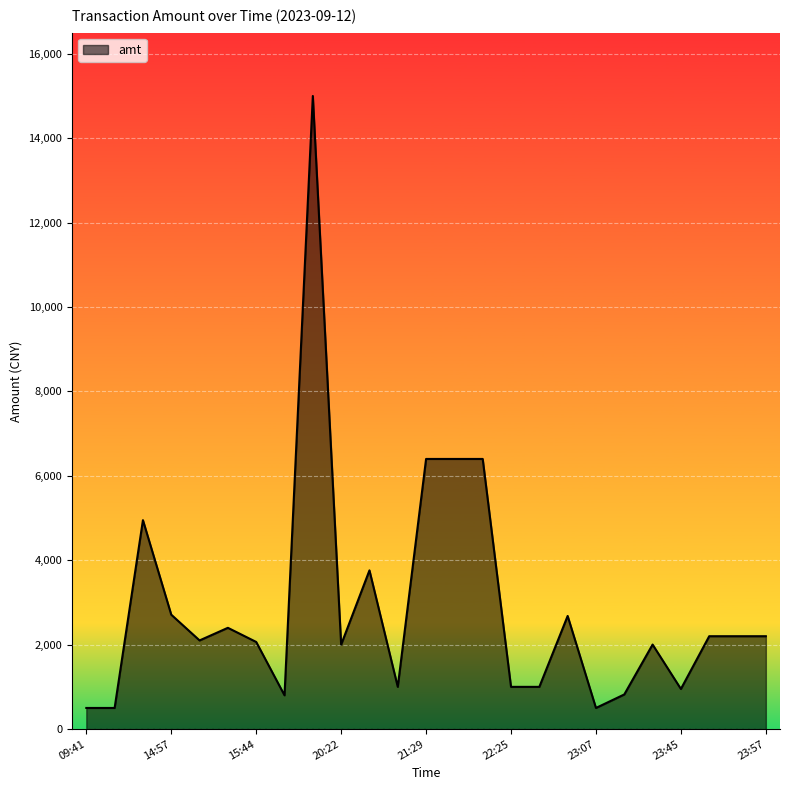

What is the greatest value displayed?

15000